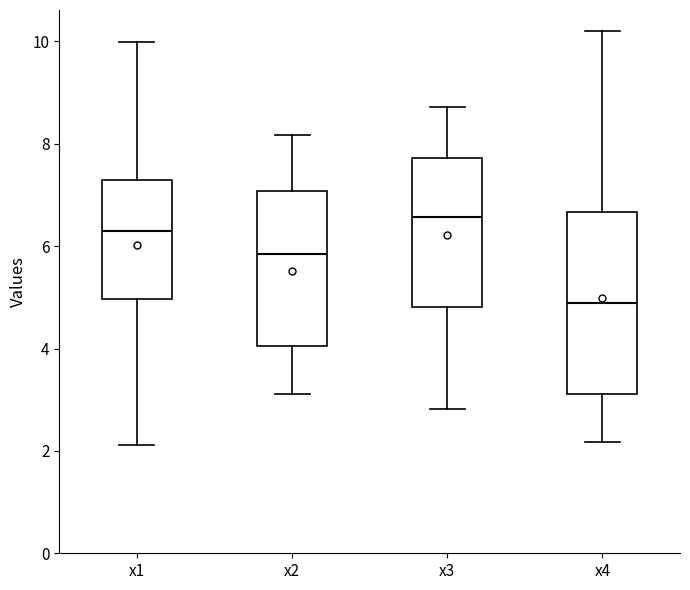

Reading left to right, read every box against the y-axis: the position of its median line, the range the box covers, and the ends of its whiskers. The values are not printed on the chart, so give them approximately, as read against the axis.

x1: median 6.2, box 5.0 to 7.2, whiskers 2.2 to 10.0
x2: median 5.8, box 4.0 to 7.0, whiskers 3.2 to 8.2
x3: median 6.6, box 4.8 to 7.8, whiskers 2.8 to 8.8
x4: median 4.8, box 3.2 to 6.6, whiskers 2.2 to 10.2